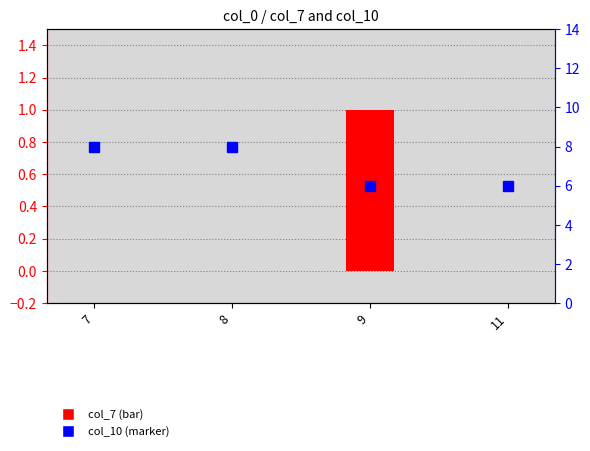

How many values in col_7 are above zero?

1